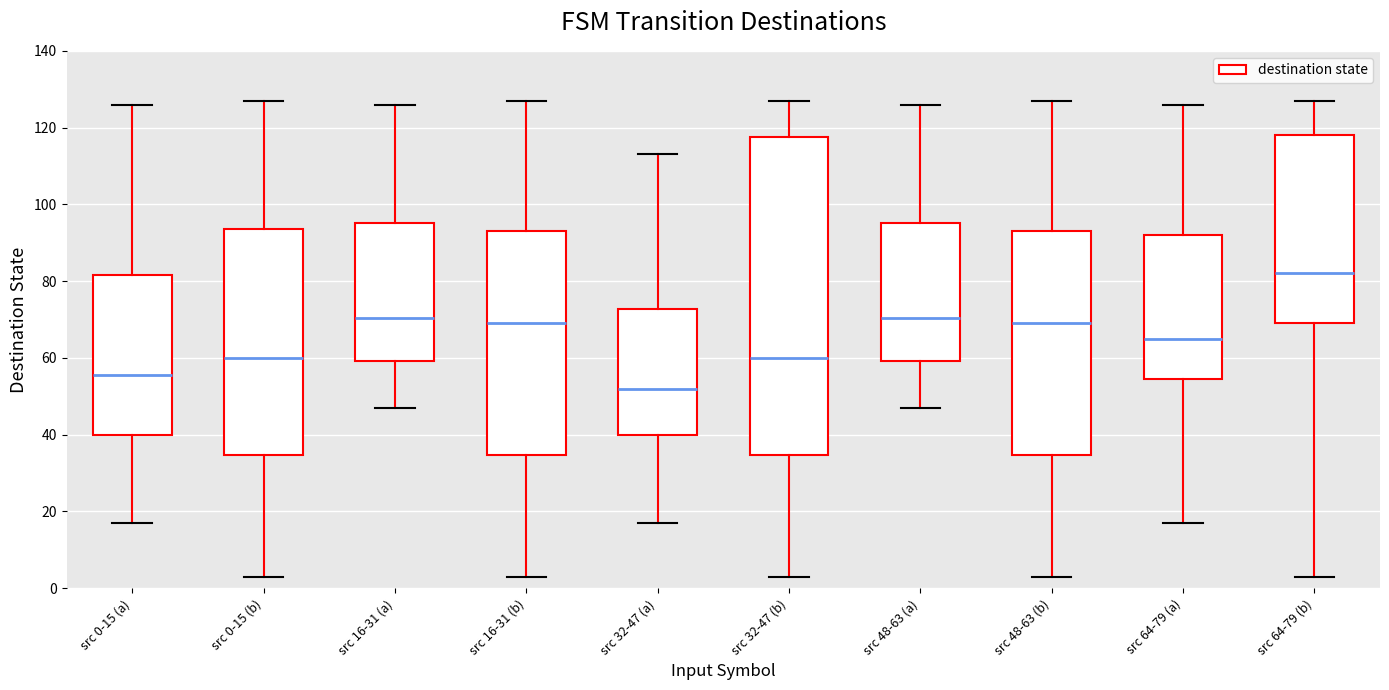

Where does the lower whisker of the box for src 16-31 (b) end on the y-axis? The values are not printed on the chart, so give them approximately, as read against the axis.

4